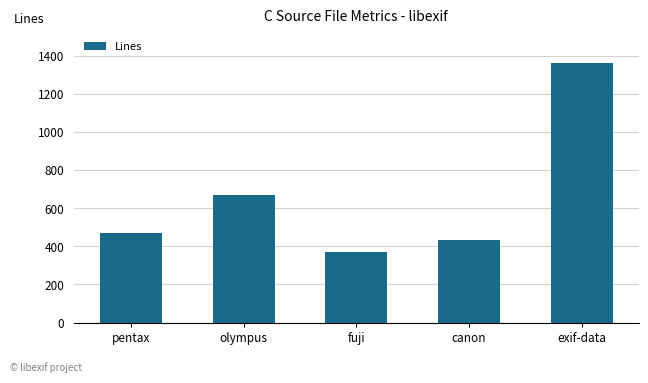

Count the number of data series in this chart.

1